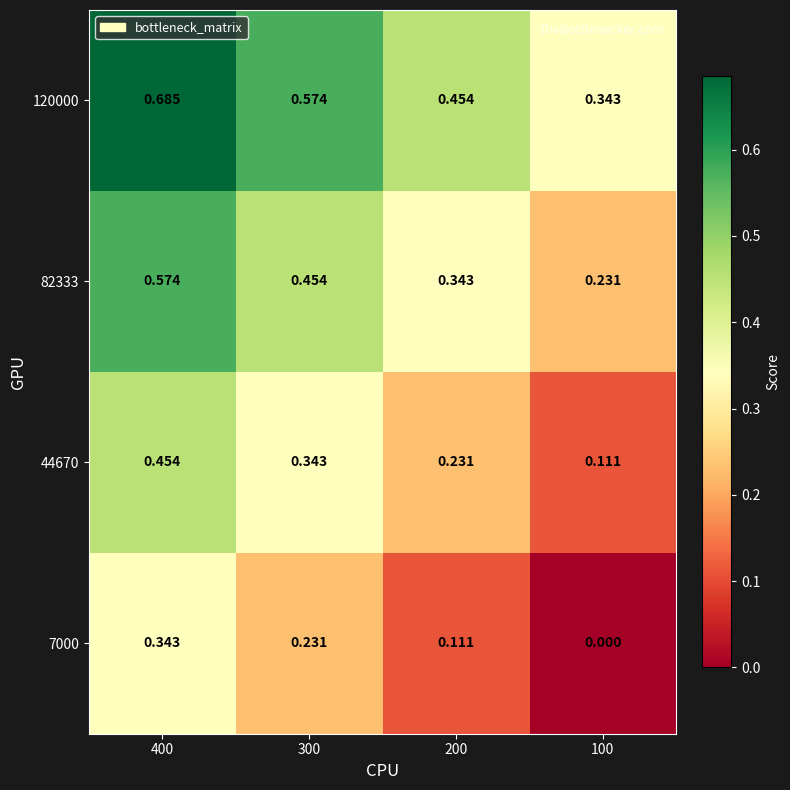

Is the value of 82333 at 300 greater than the value of 7000 at 200?

Yes